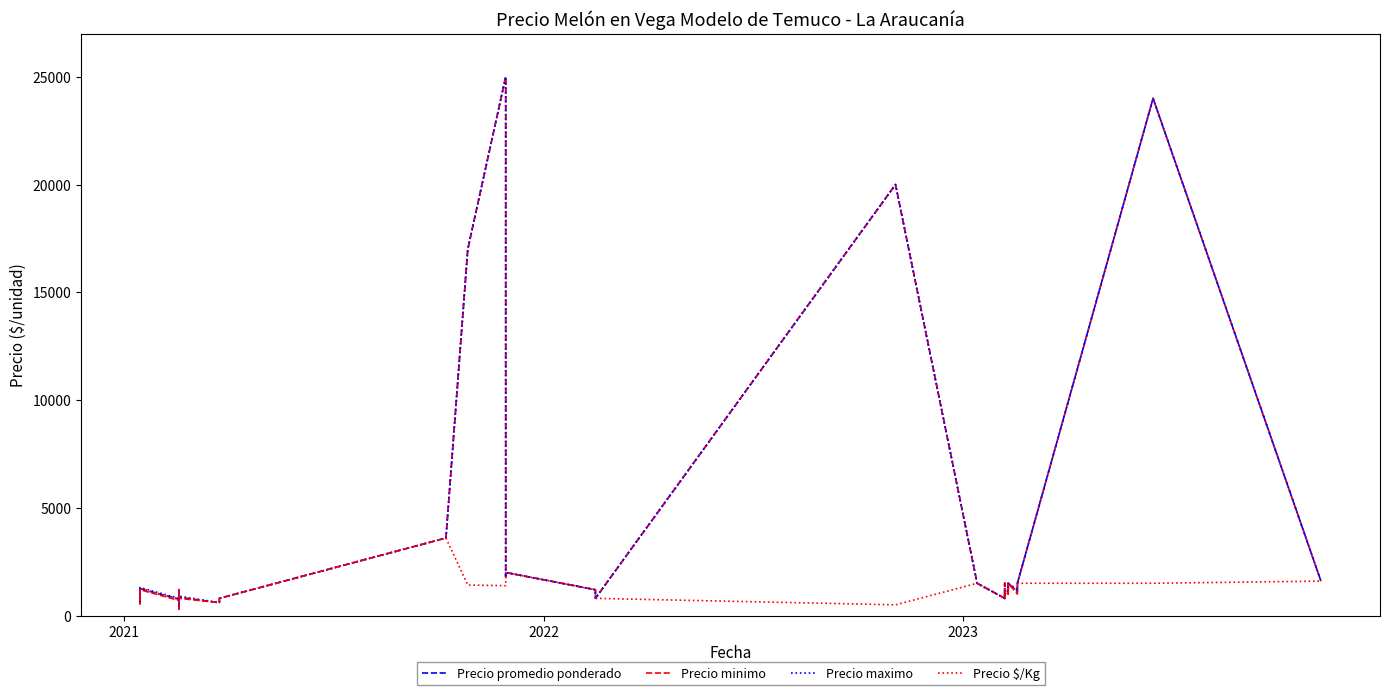

Does the chart display data point markers on the line(s)?

No